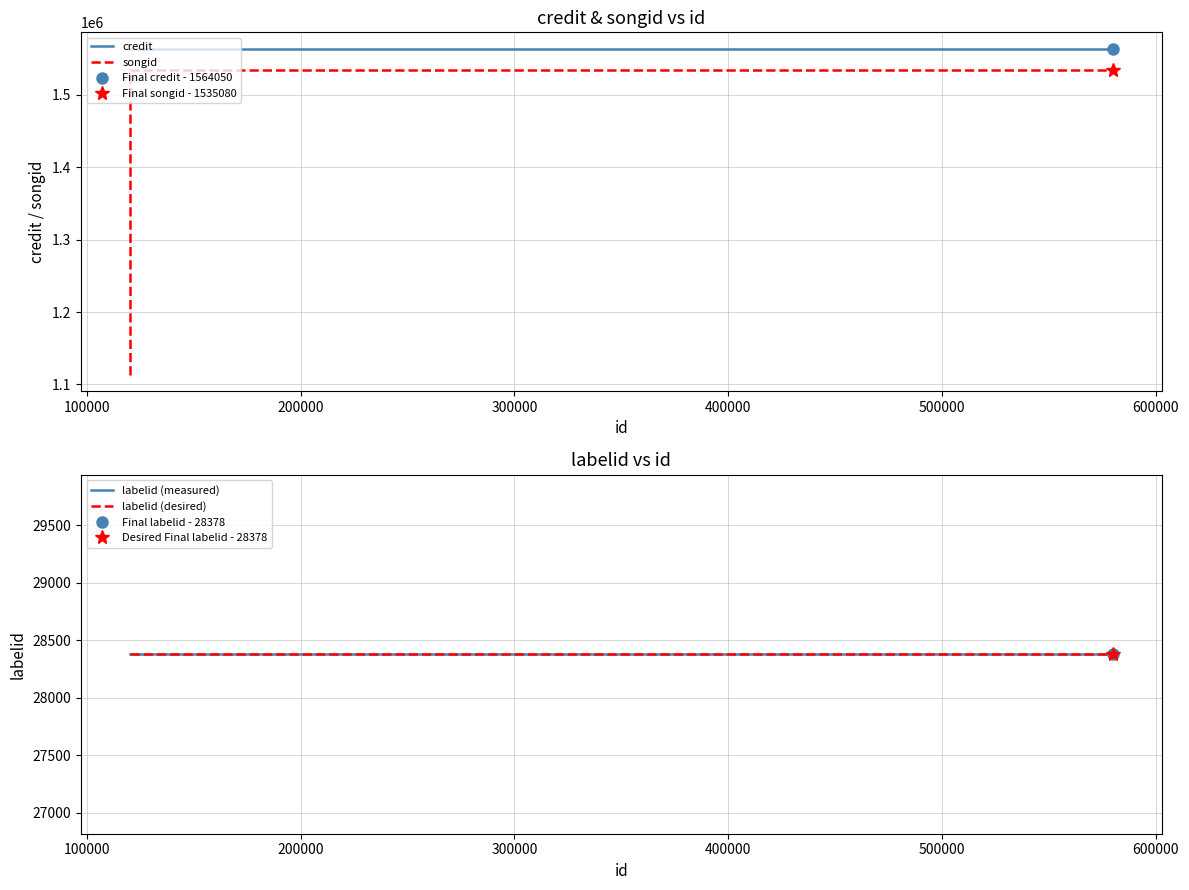

Which series has the widest spread of values?

songid